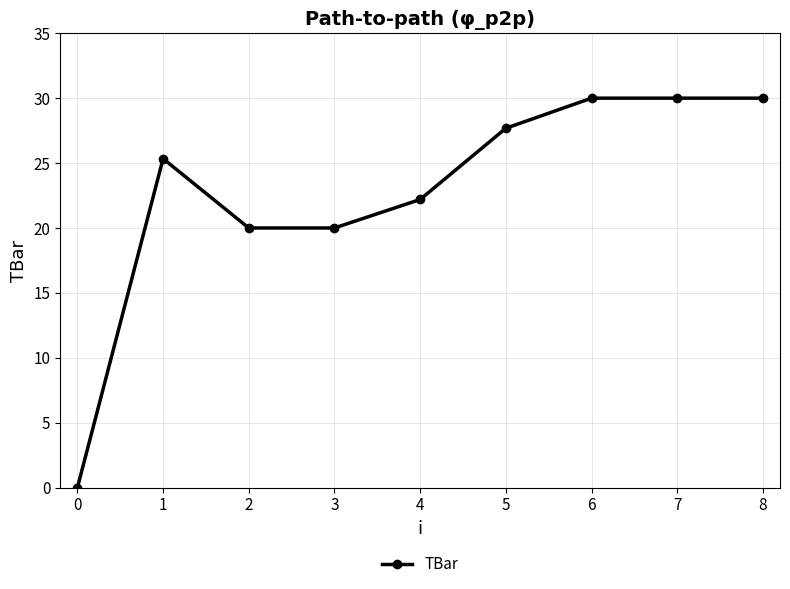

What is the difference between the second highest and second lowest values?

10.0